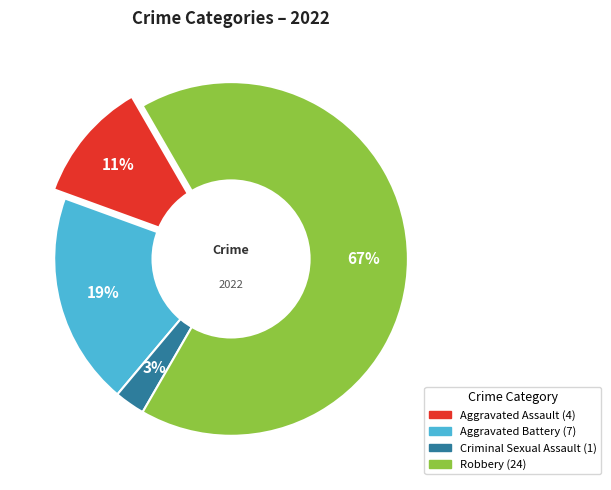

To the nearest percent, what is the difference between the largest and smallest slice percentages?

64%